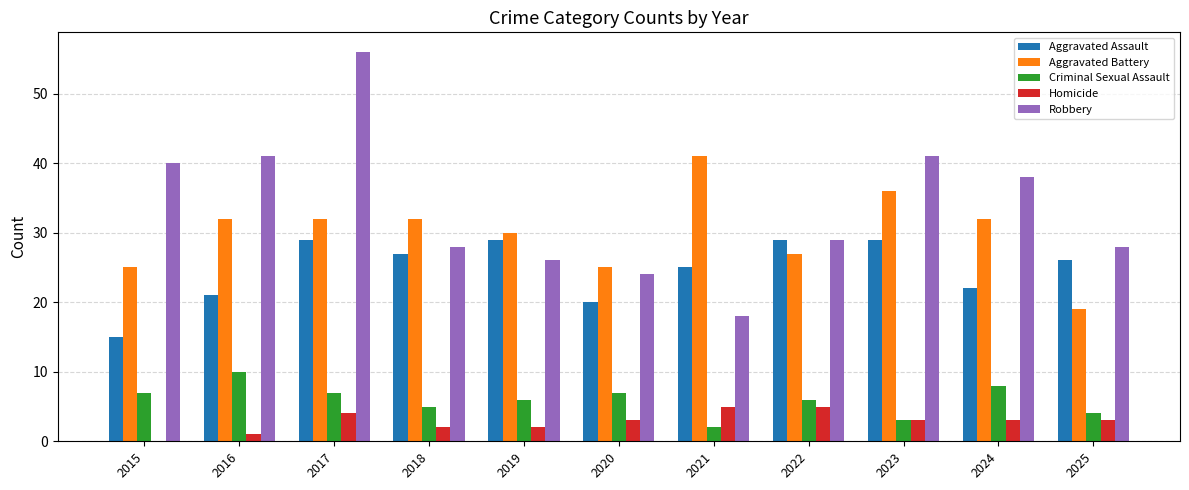

Which series has the largest total across all categories?

Robbery